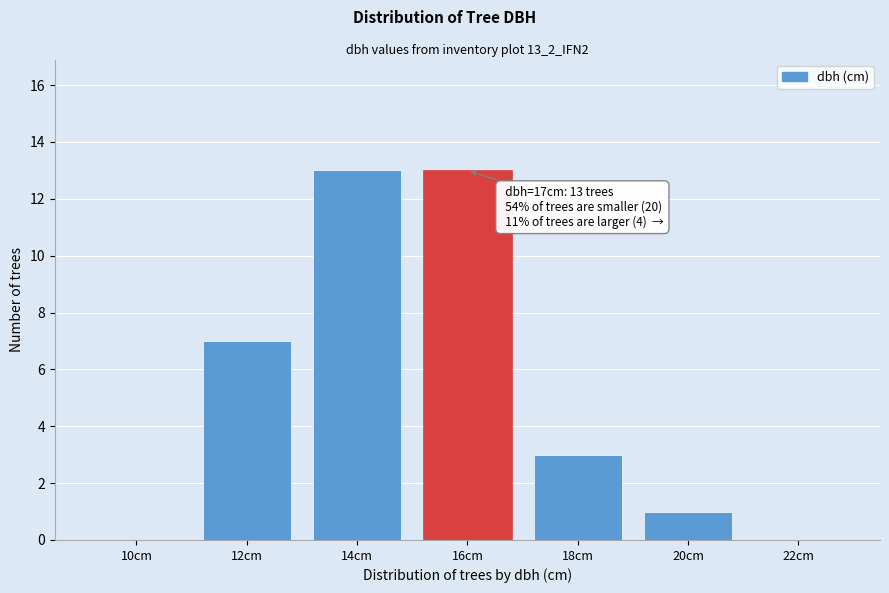

Reading left to right, what are all the values shown in this chart?

10cm=0	12cm=7	14cm=13	16cm=13	18cm=3	20cm=1	22cm=0